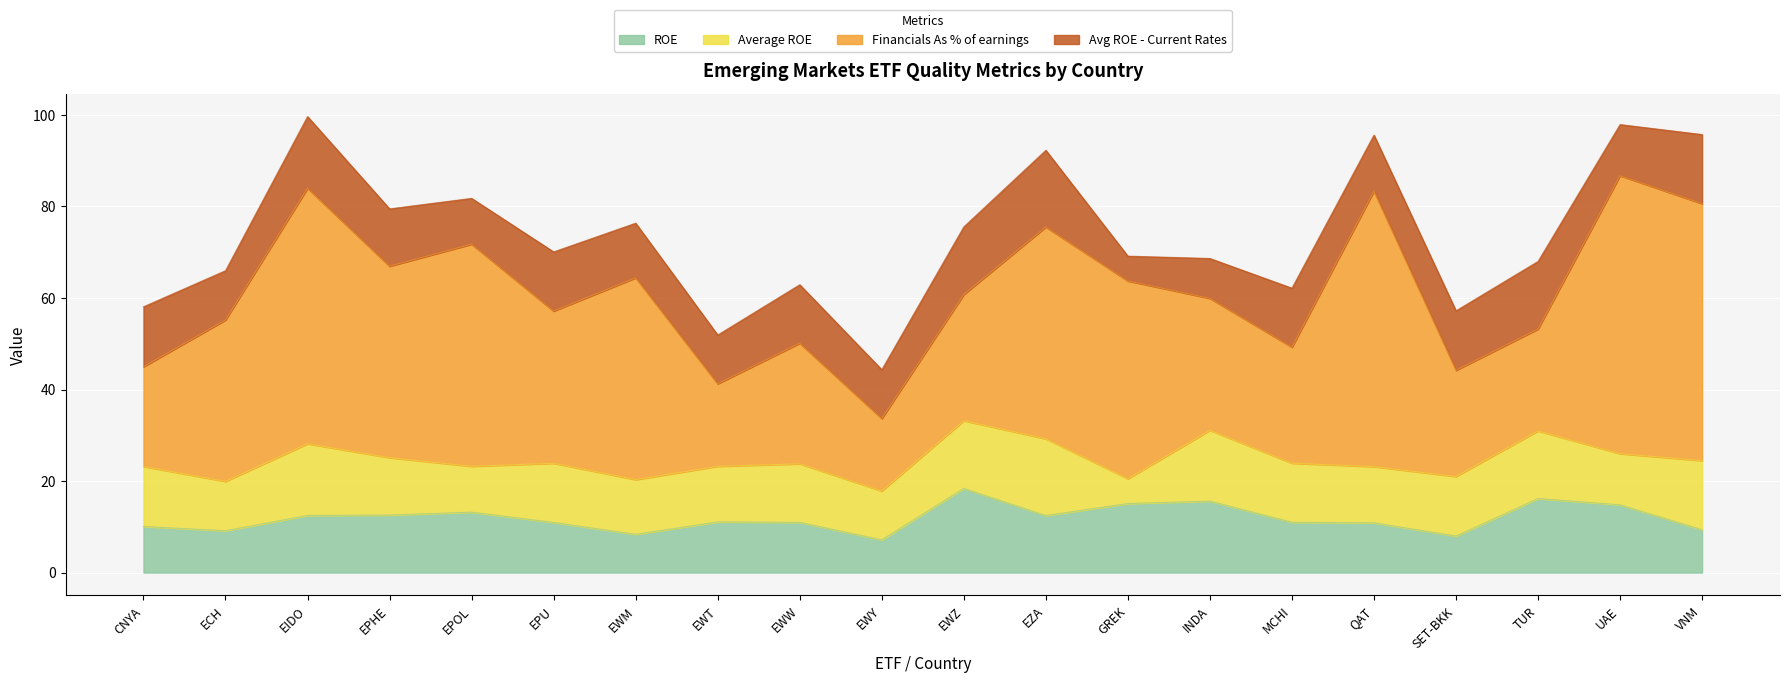

List the series in order of their peak value, lowest first.

Average ROE, Avg ROE - Current Rates, ROE, Financials As % of earnings